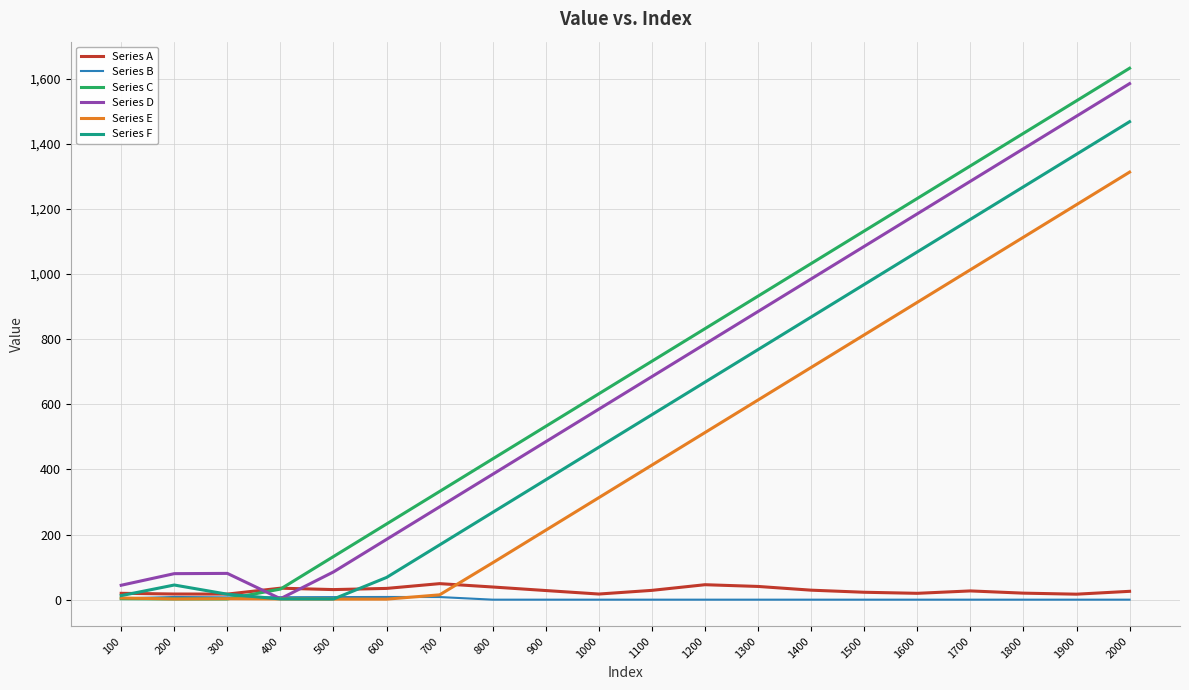

The value of Series F at 1900 is 1368.2. True or false?

True